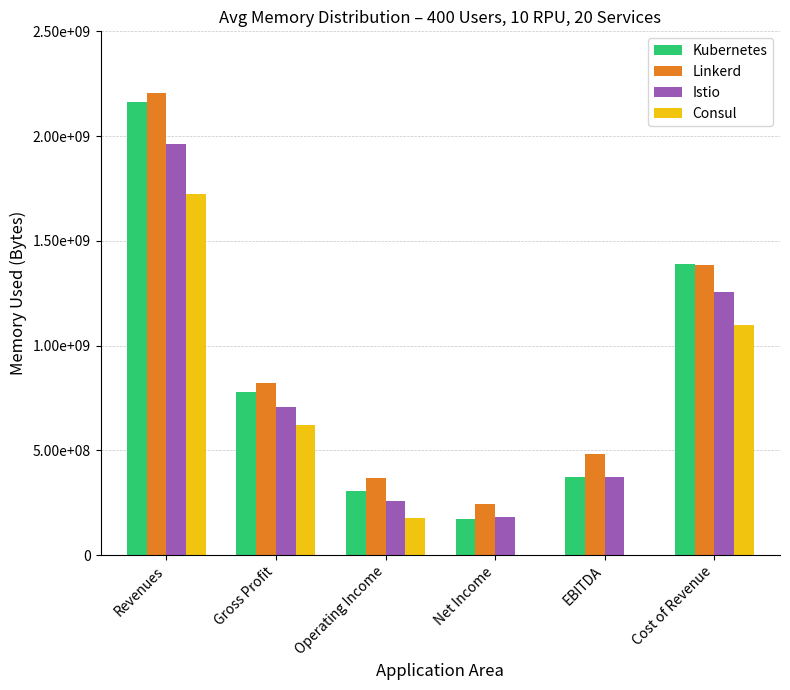

Is it true that Consul equals 262196955 at Operating Income?

False